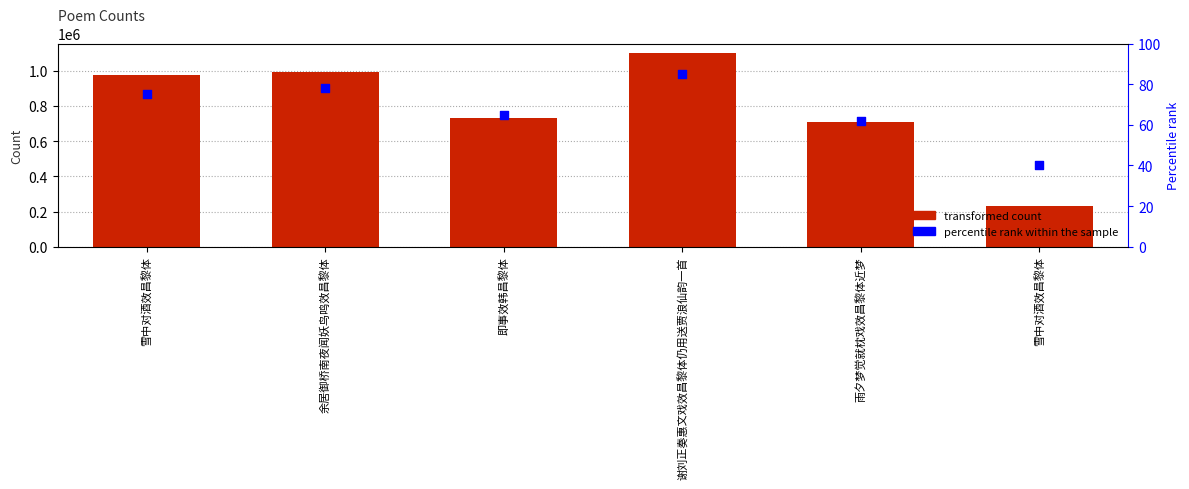

Is the value of transformed count at 雪中对酒效昌黎体 greater than the value of percentile rank within the sample at 谢刘正奏惠文戏效昌黎体仍用送贾浪仙韵一首?

Yes